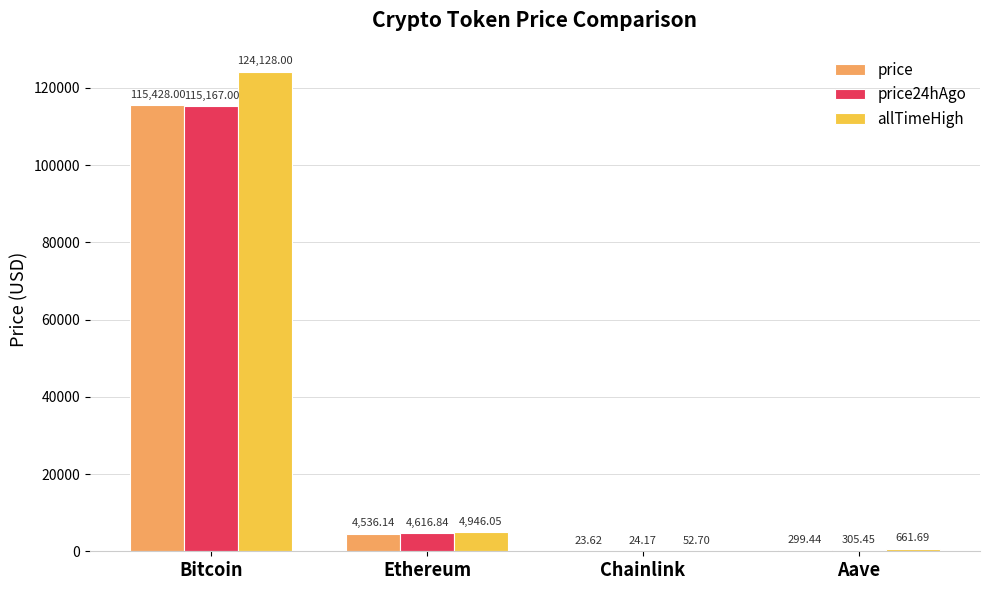

Which category has the highest value across all series?

Bitcoin